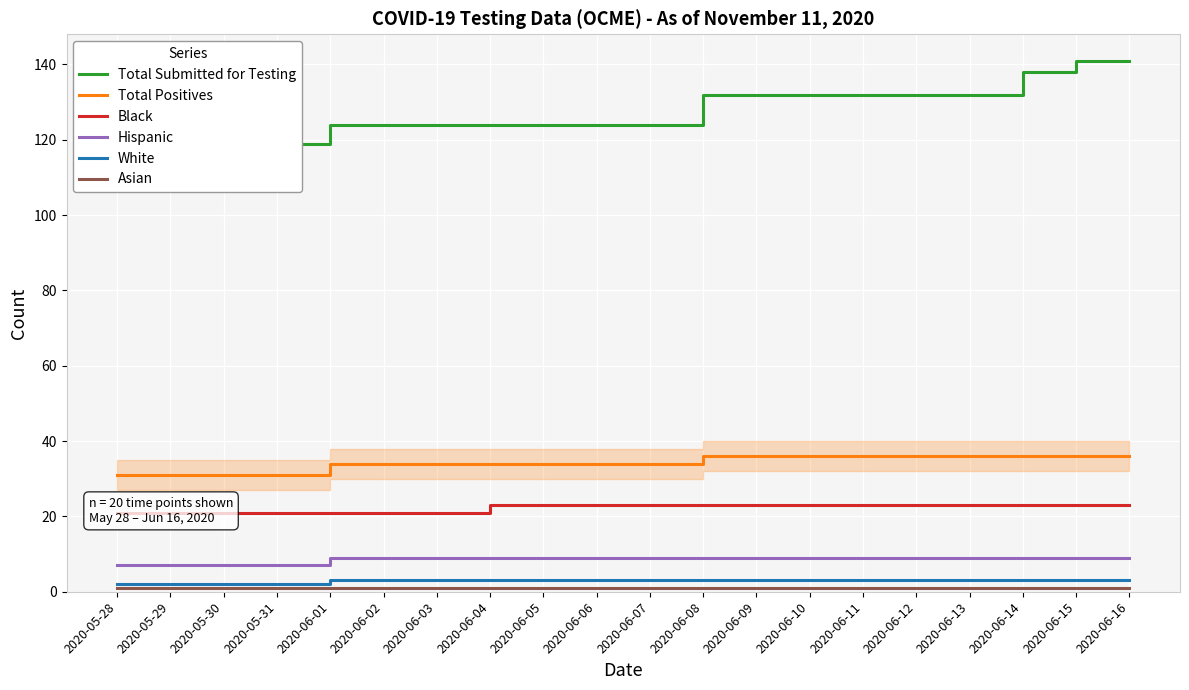

What is the value of the Total Positives point at the 13th from the left?

36